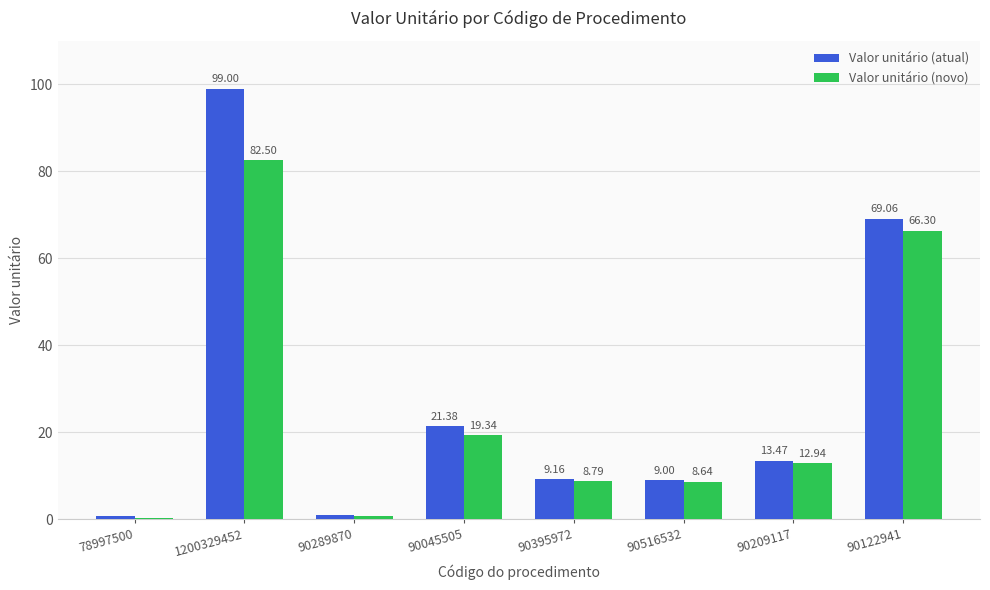

How many data points in Valor unitário (atual) are less than 13?

4